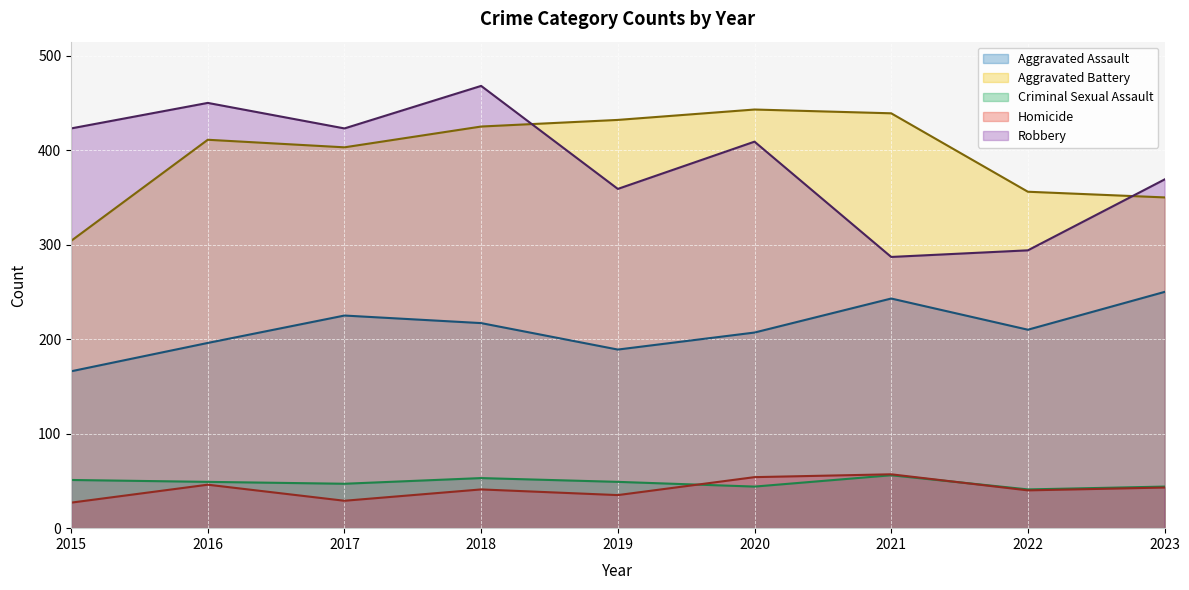

What is the difference between the highest and lowest values at 2015?

396